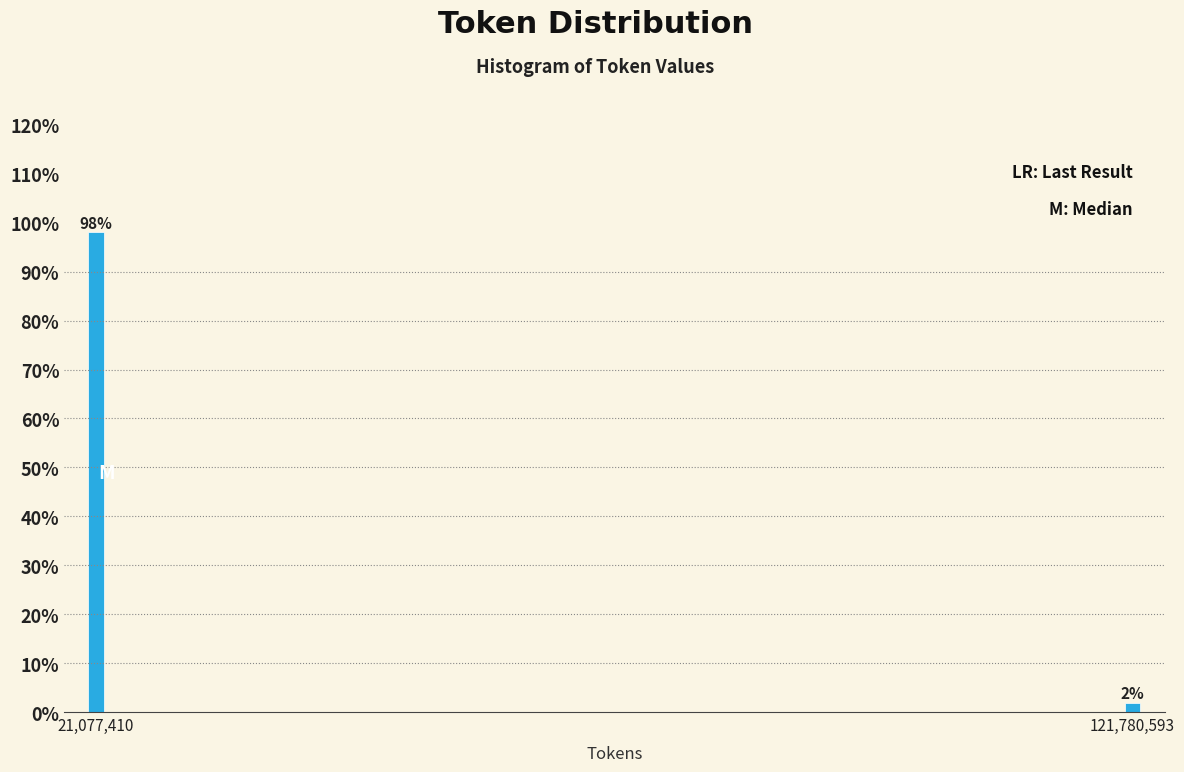

What is the sum of the values at 121,780,593 and 21,077,410?

100.0